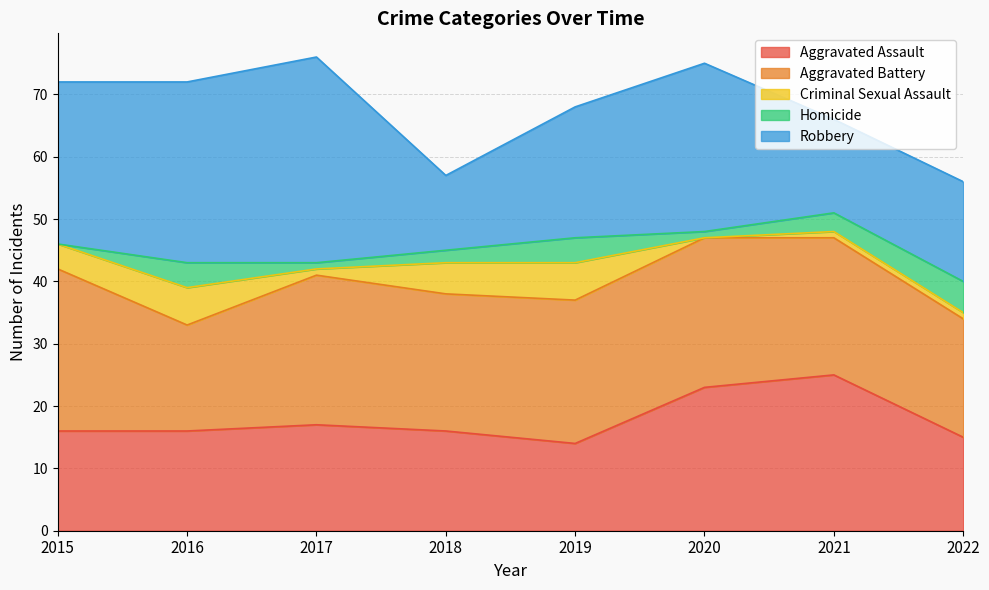

At which label does Aggravated Assault reach its minimum?

2019